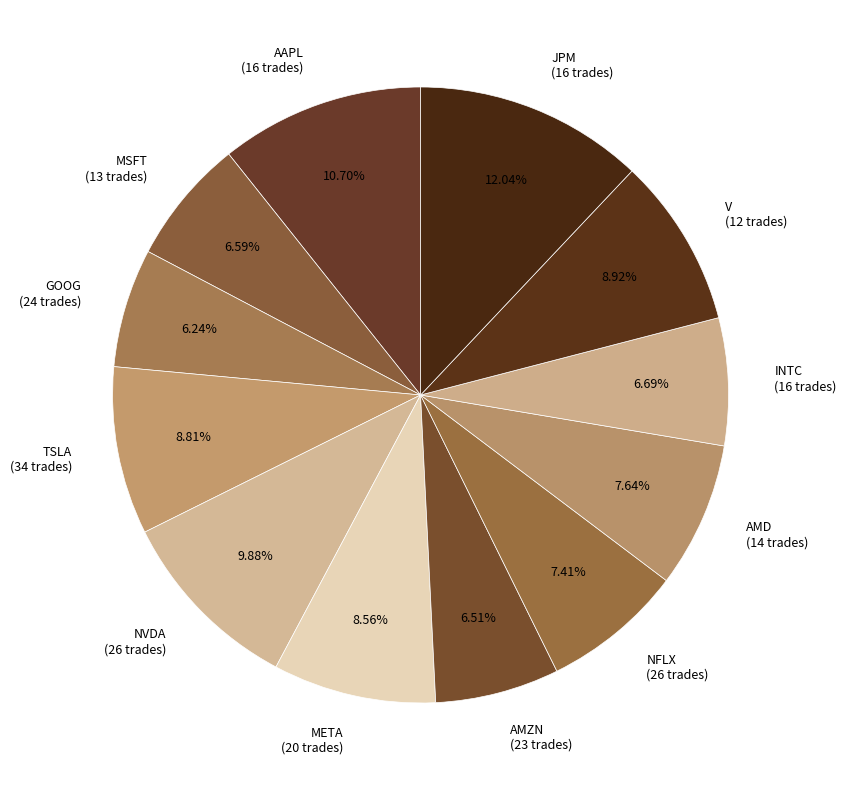

Is there a majority slice in this chart?

No